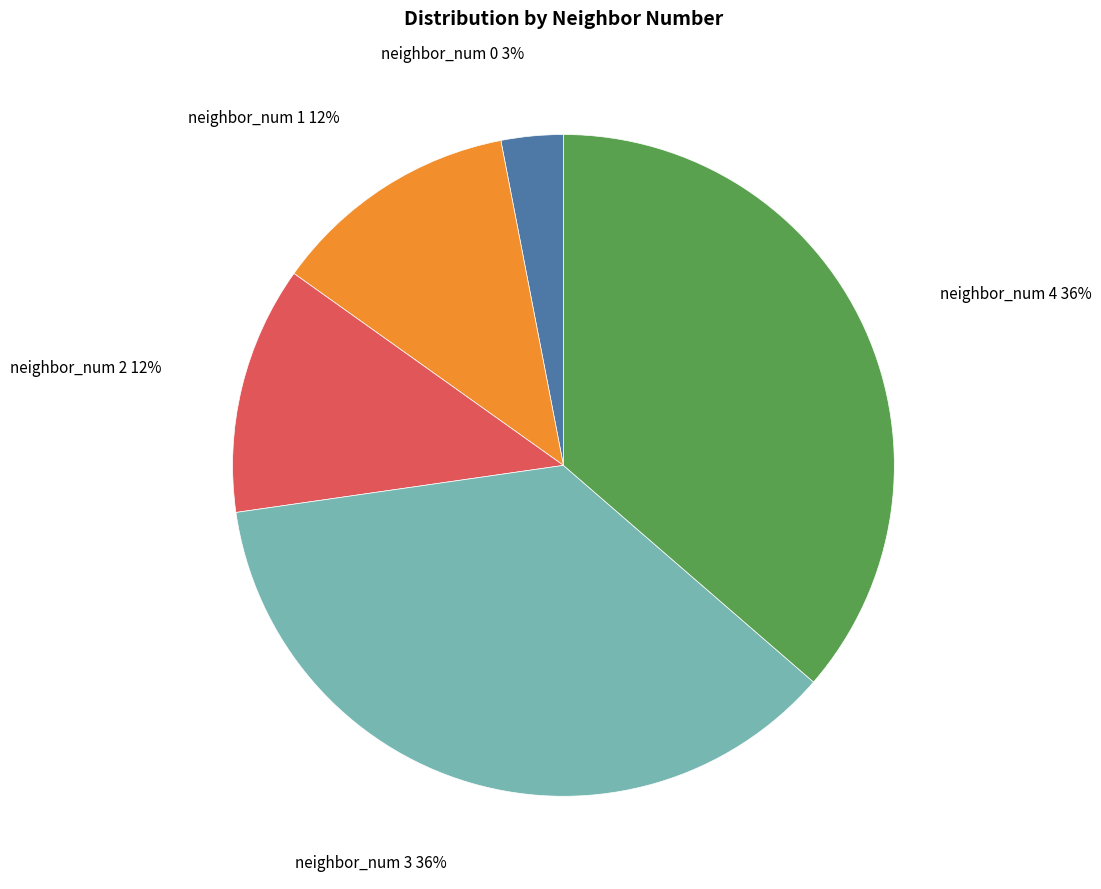

Approximately how many times larger is the value at neighbor_num 1 compared to neighbor_num 4?

0.3